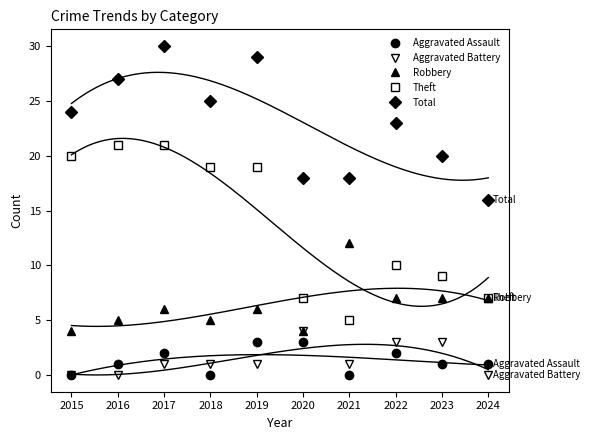

Which series has the widest spread of values?

Theft